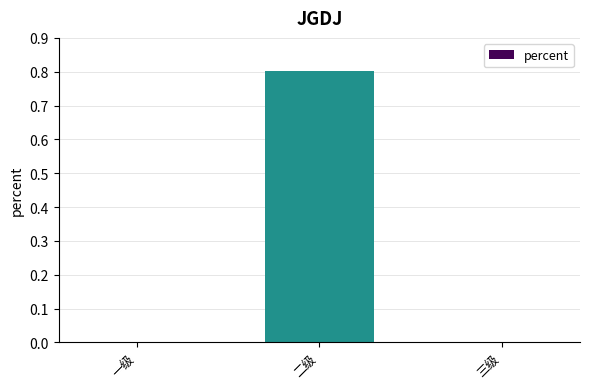

Reading right to left, transcribe all the data shown in this chart.

0.0	0.8	0.0